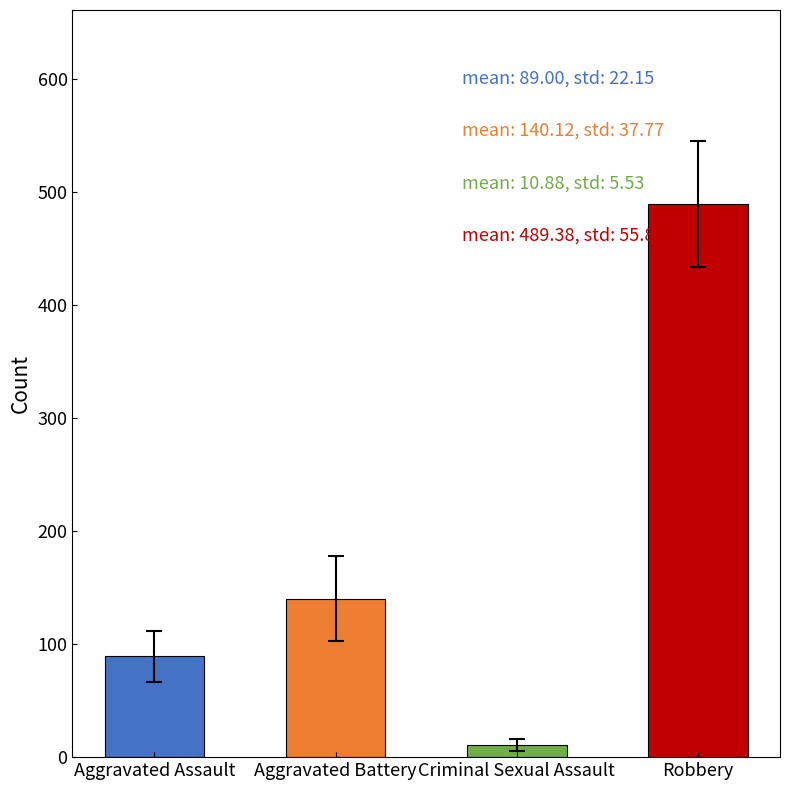

Which series has the widest spread of values?

Robbery